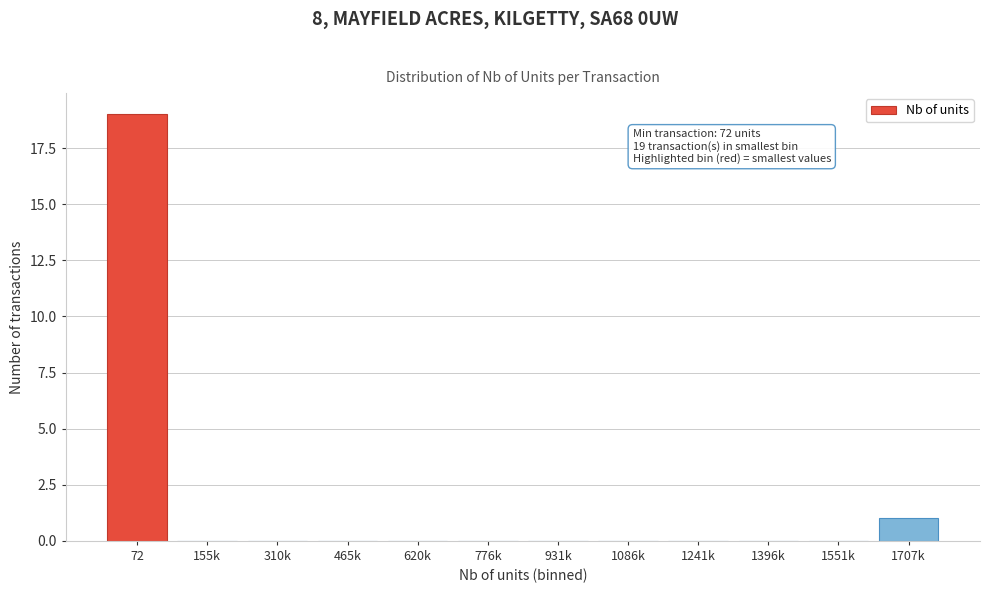

Reading right to left, extract all data points from this chart.

1707k=1	1551k=0	1396k=0	1241k=0	1086k=0	931k=0	776k=0	620k=0	465k=0	310k=0	155k=0	72=19